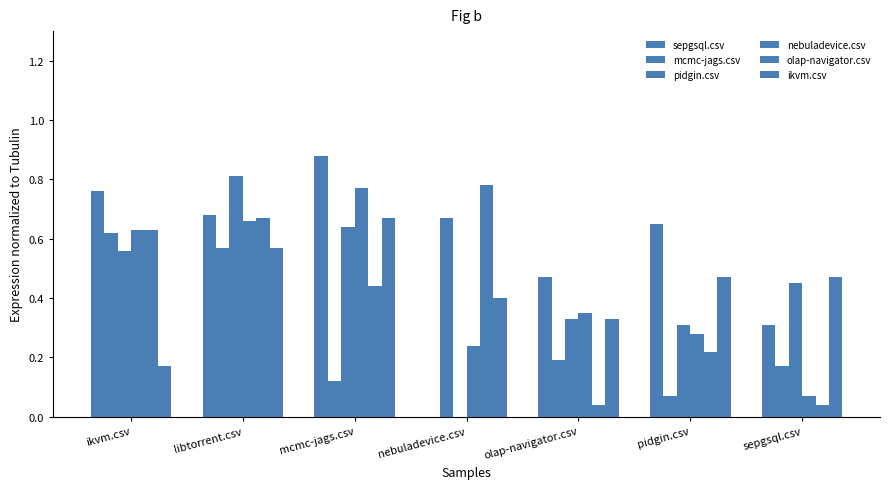

Which series has the largest total across all categories?

sepgsql.csv